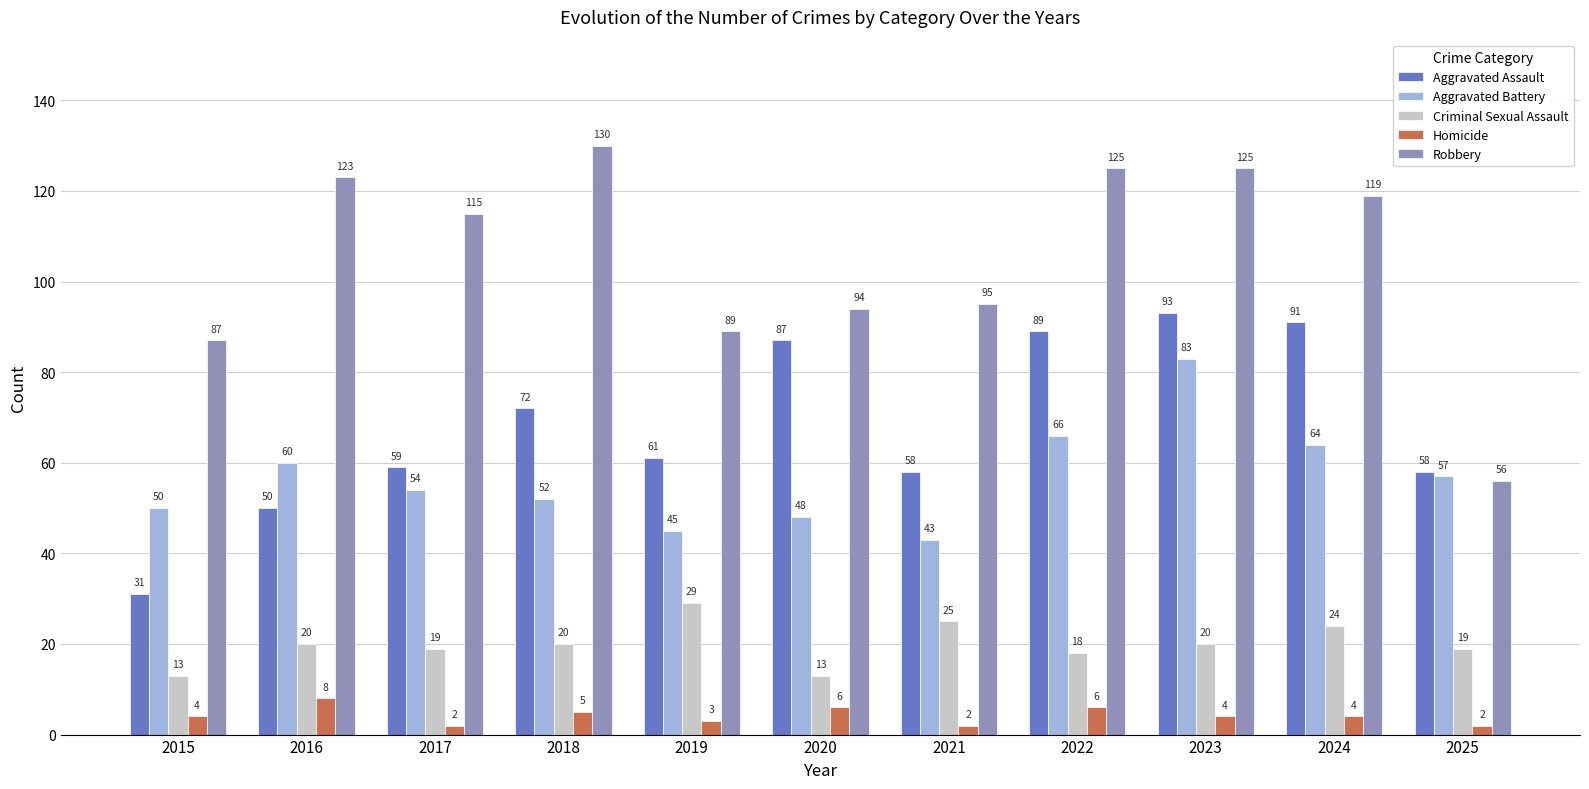

True or false: Aggravated Battery has a value of 20 at 2015.

False